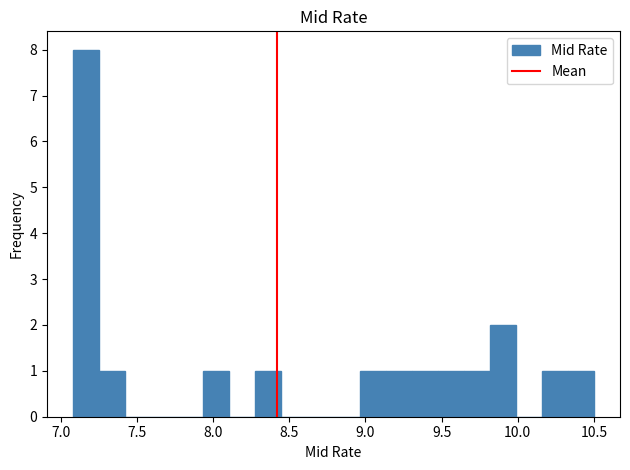

Read against the x-axis, roughly where is the centre of the tallest bar?

7.15